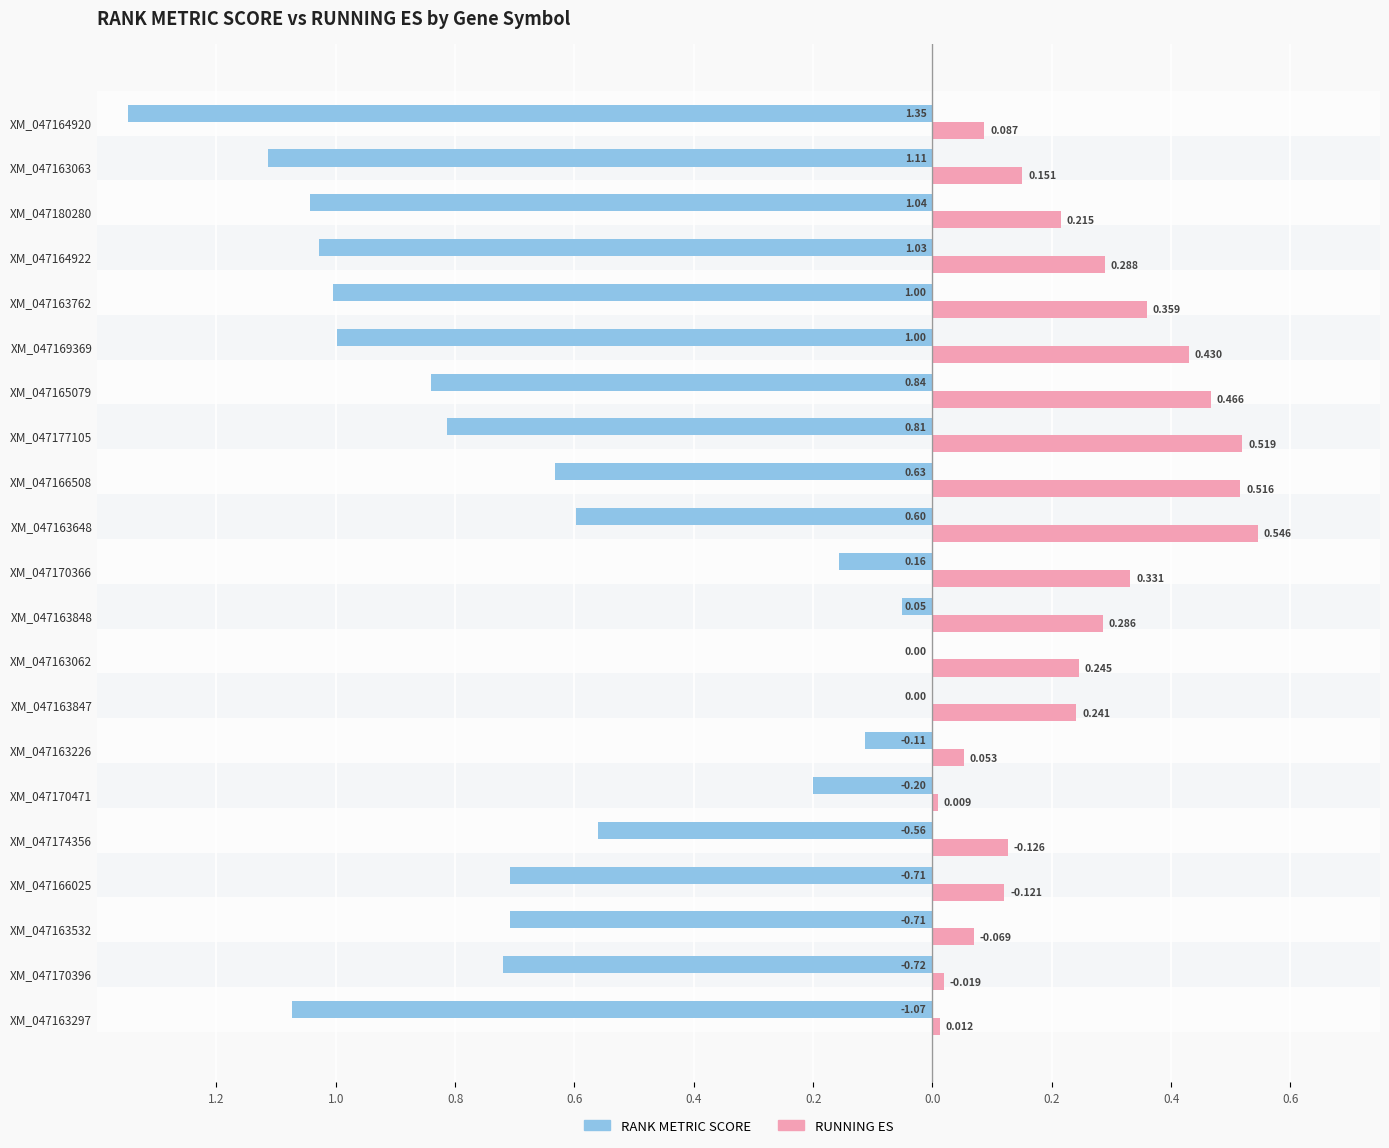

What are all the series names shown in the legend?

RANK METRIC SCORE, RUNNING ES